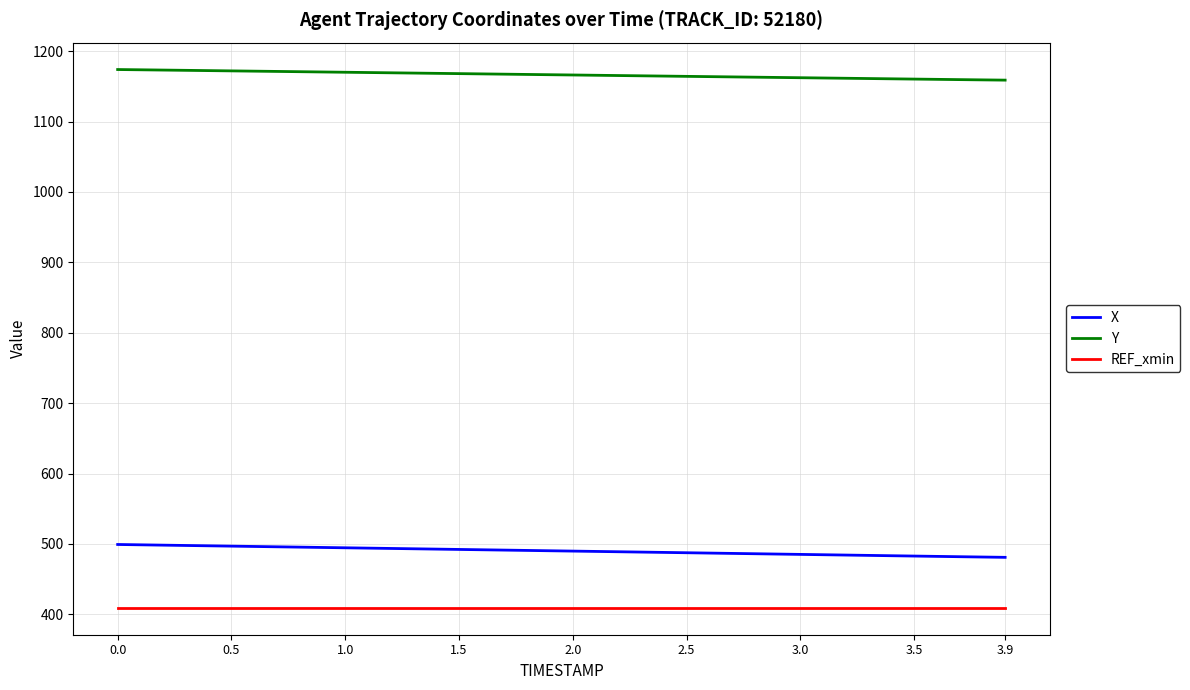

True or false: X and Y intersect in this chart.

False